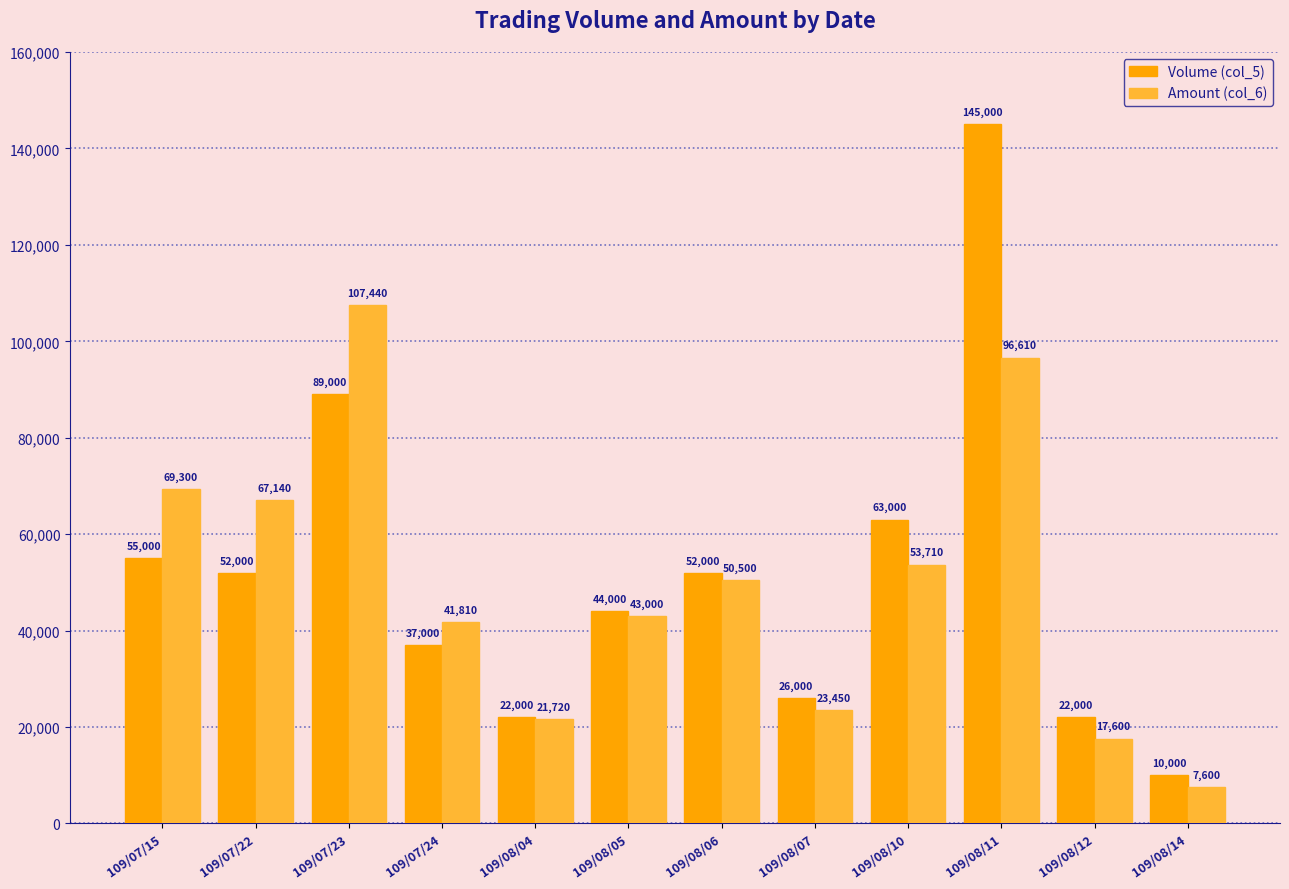

What is the difference between the maximum and minimum values in the Volume (col_5) series?

135000